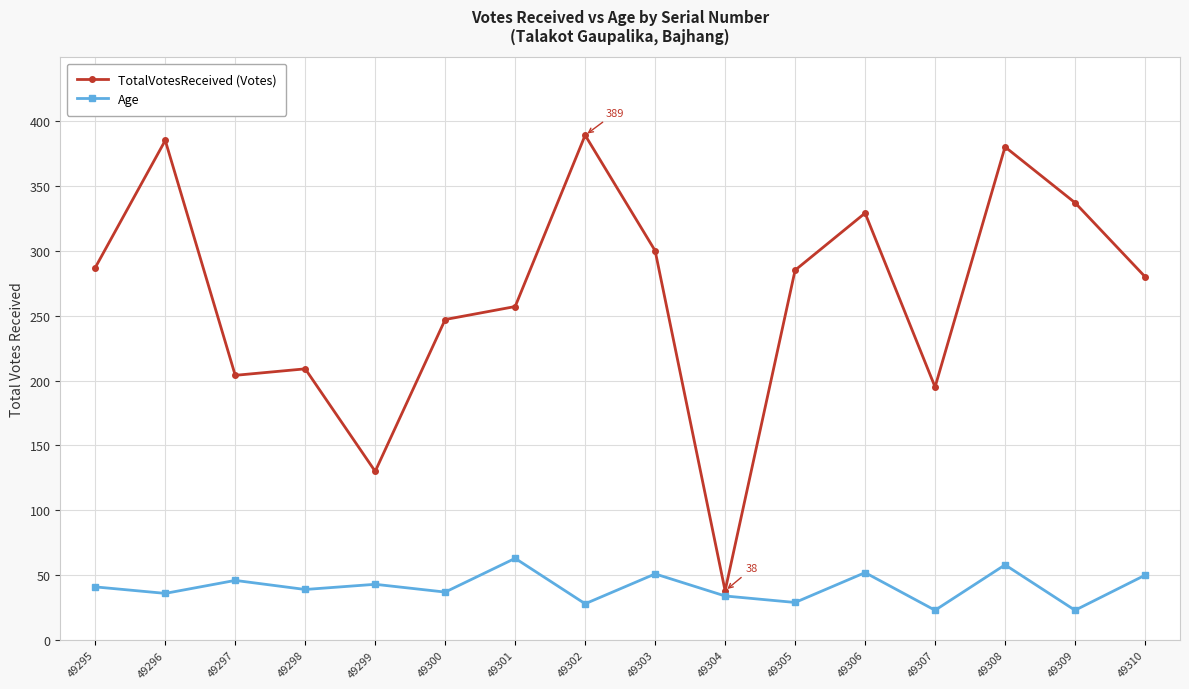

At which category is the sum across all series the highest?

49308